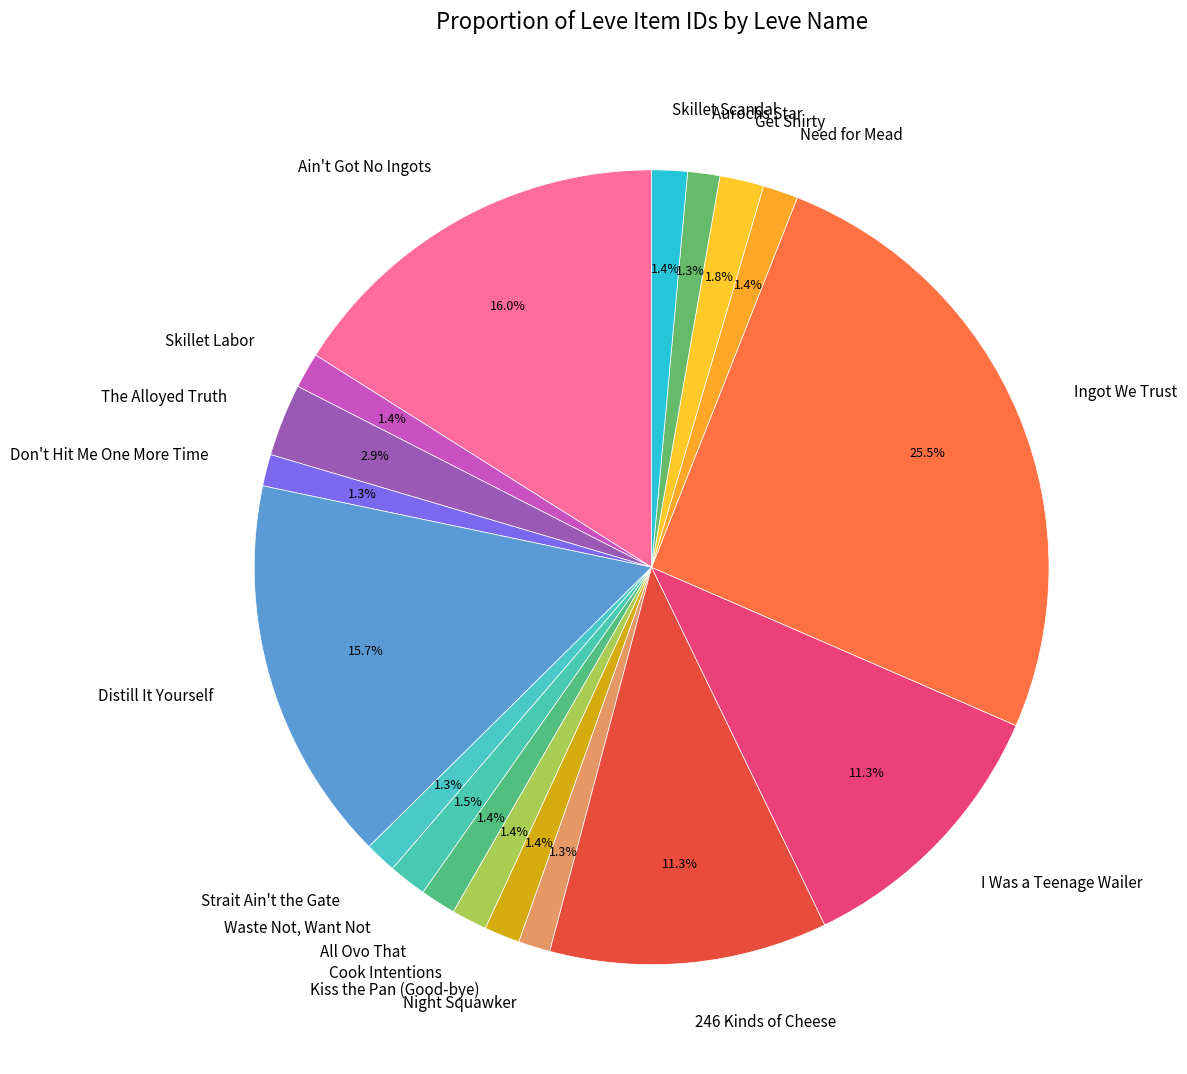

What percentage is NOT represented by The Alloyed Truth?

97.1%